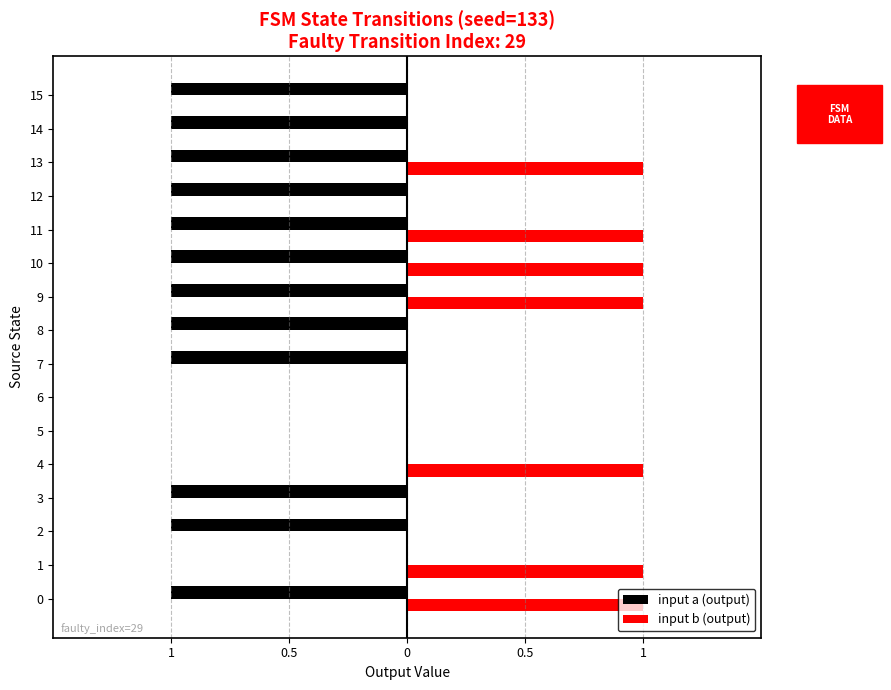

What is the smallest value displayed?

-1